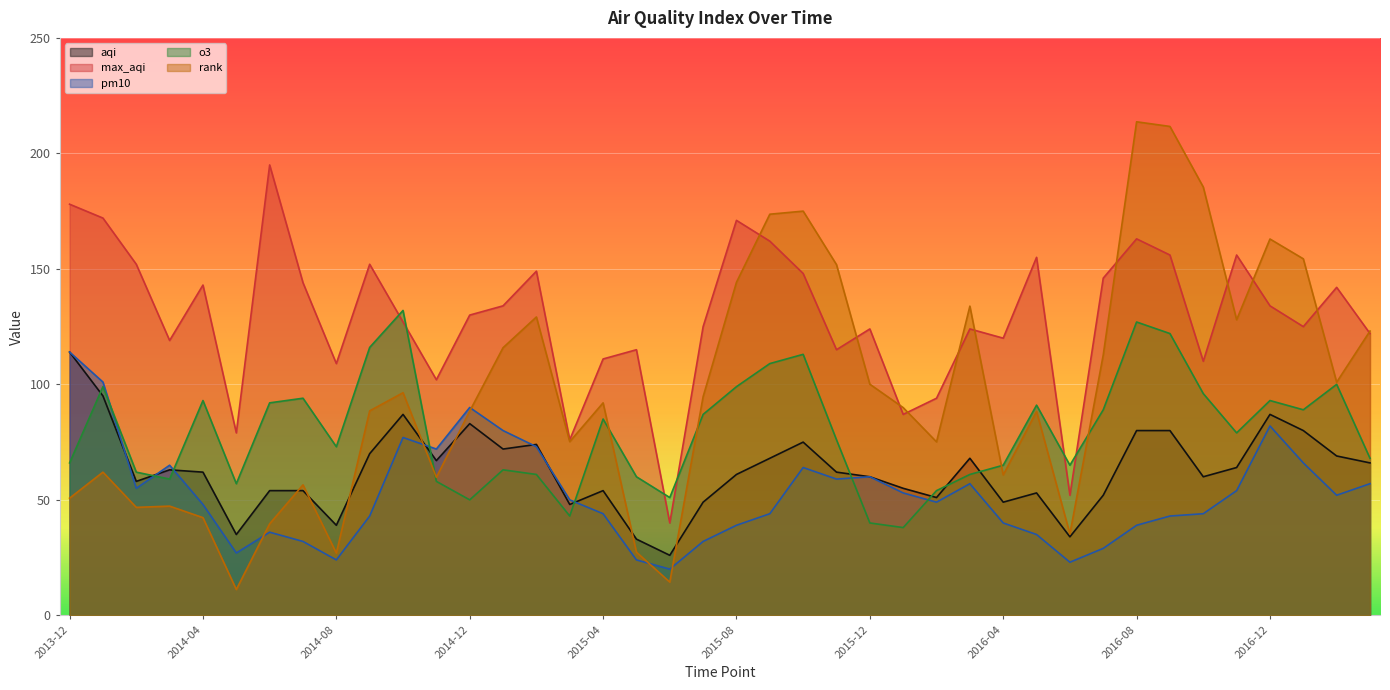

Where does the pm10 series first go above 50?

2013-12